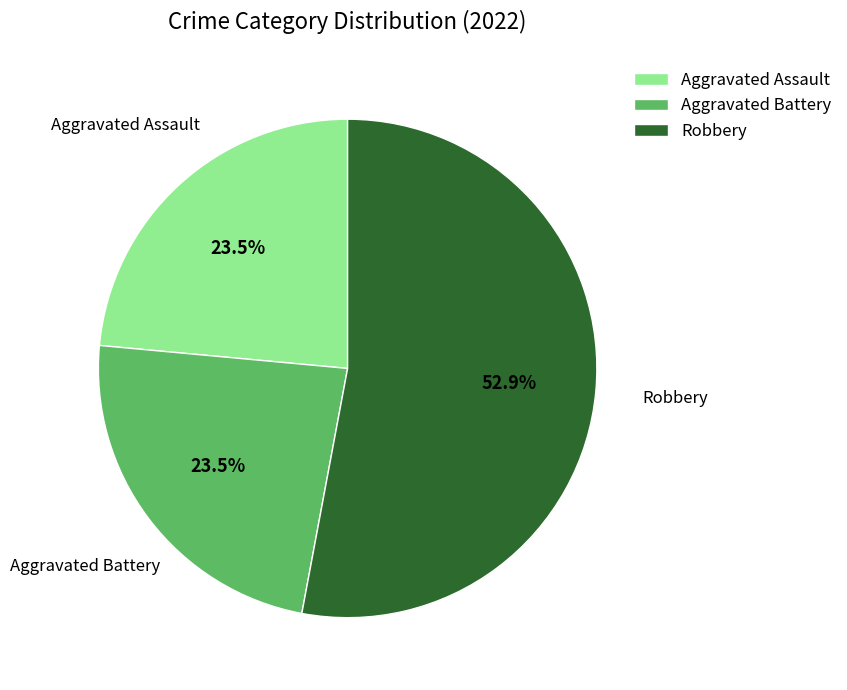

Approximately how many times larger is the value at Aggravated Battery compared to Robbery?

0.4